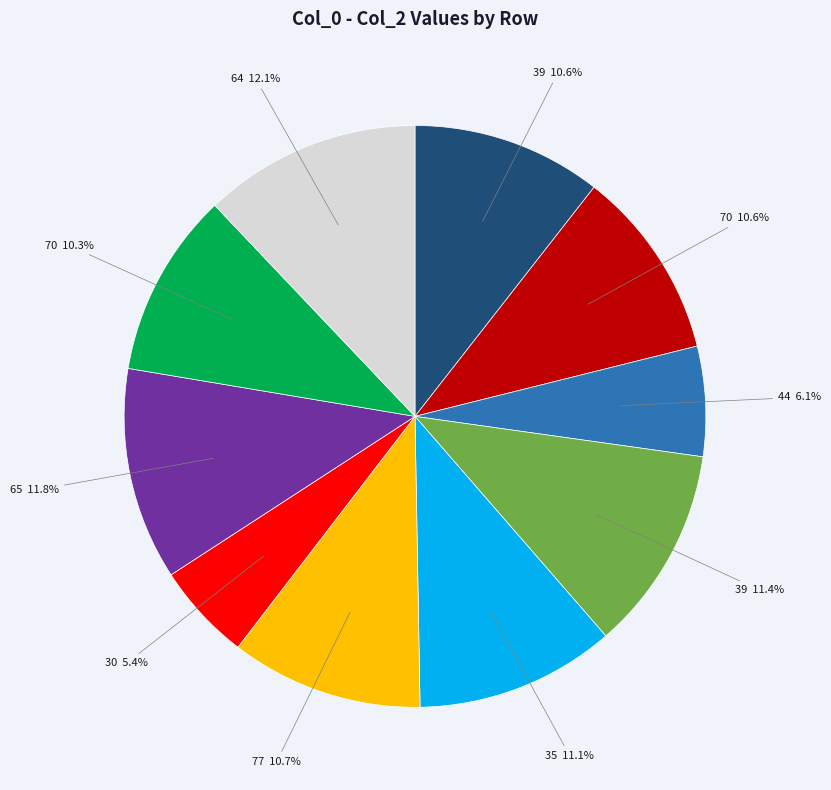

Is there any slice that represents more than half of the pie?

No